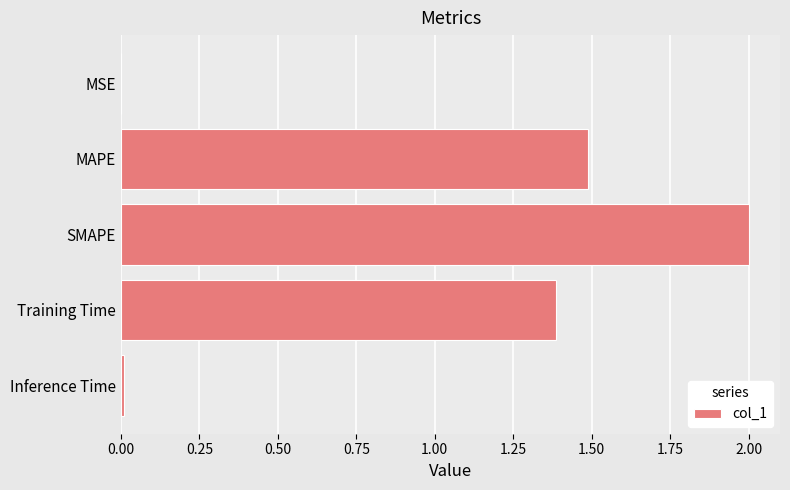

The value at Training Time is 2.4. True or false?

False